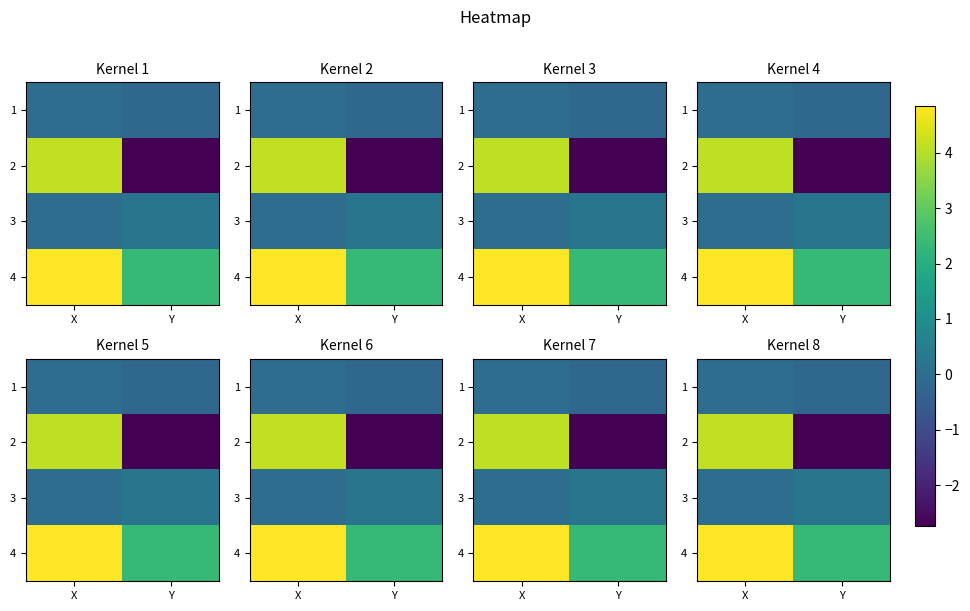

At which category does the chart reach its minimum across all series?

Y